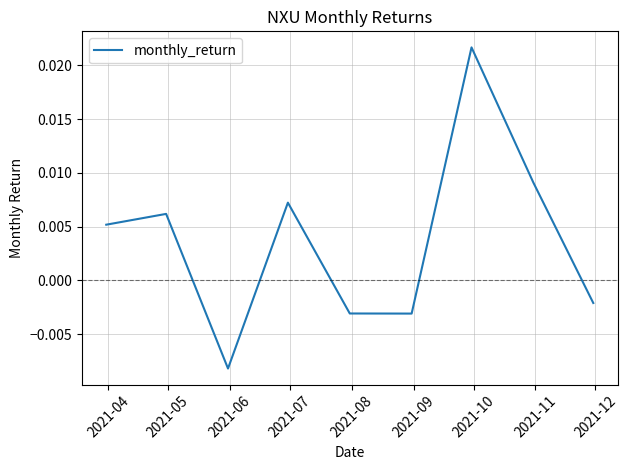

How many lines are shown in the chart?

1